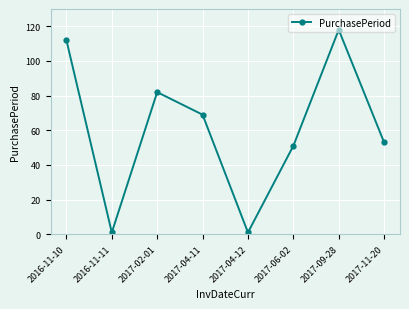

How many lines are shown in the chart?

1